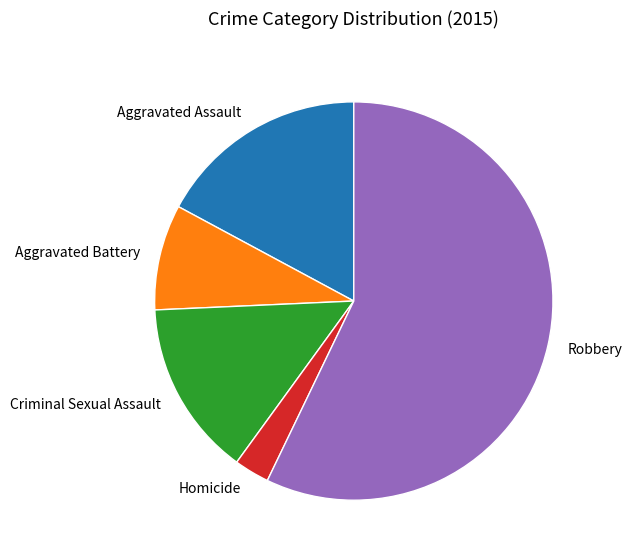

Rank the categories by value from lowest to highest.

Homicide, Aggravated Battery, Criminal Sexual Assault, Aggravated Assault, Robbery